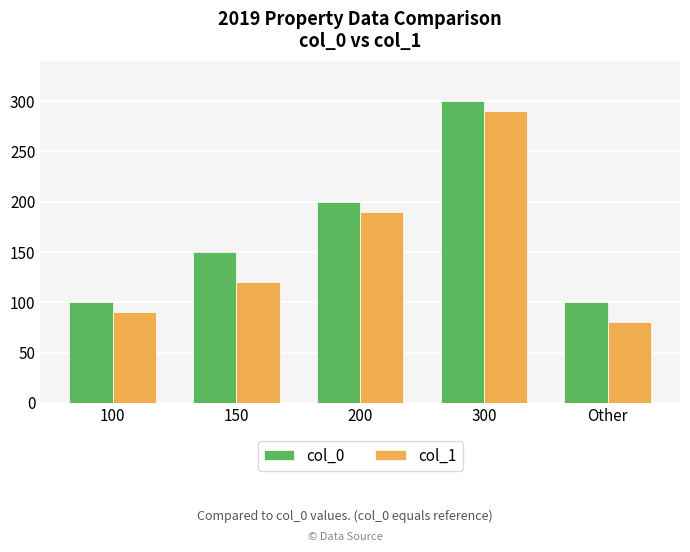

Where is col_1 nearest to the value 185?

200